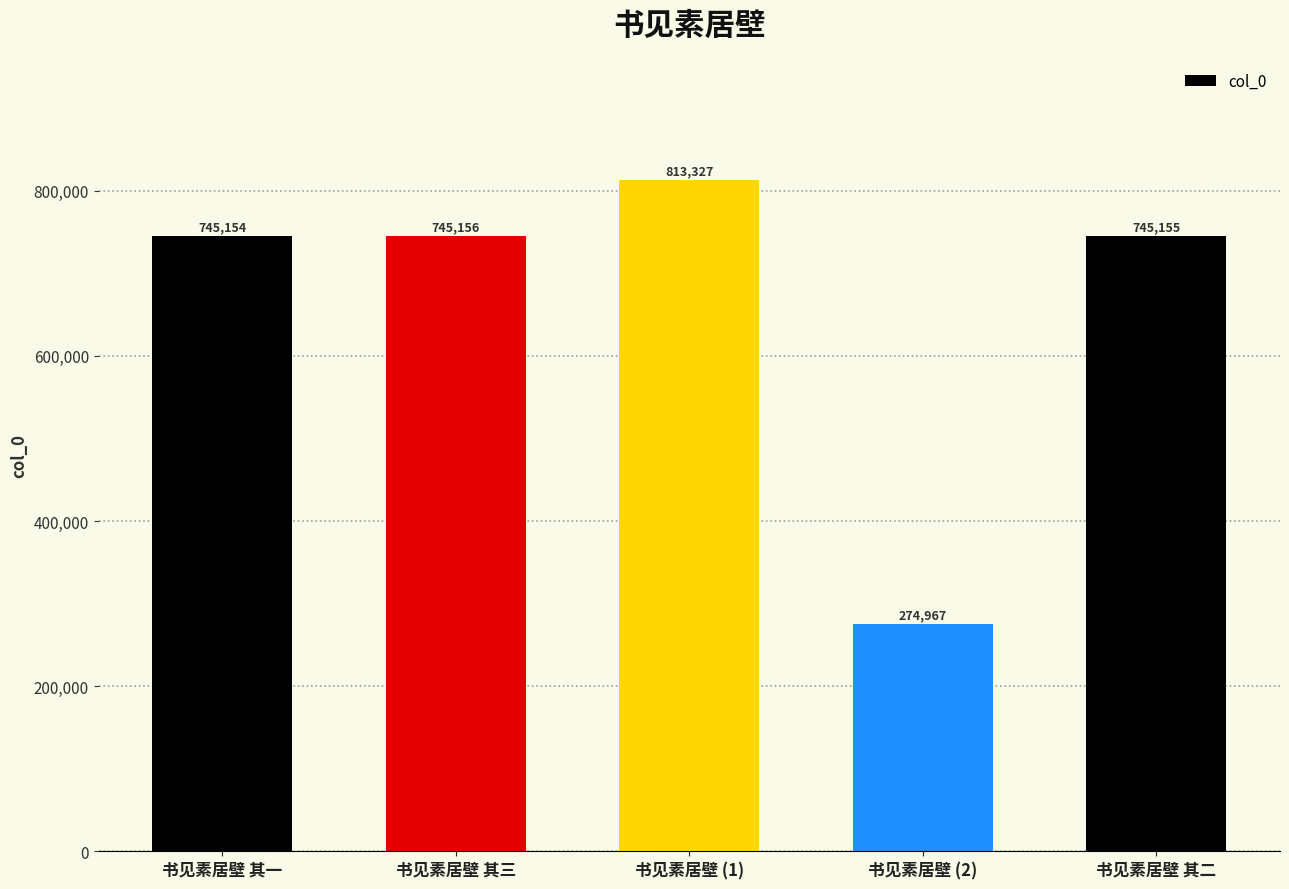

Are the bars horizontal?

No